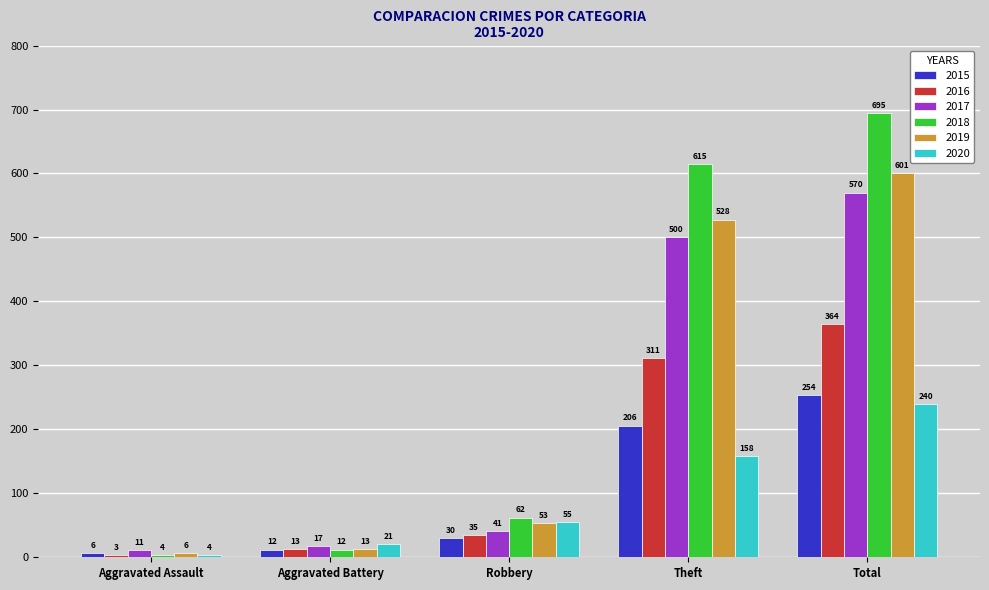

Which category has the highest value in the 2016 series?

Total